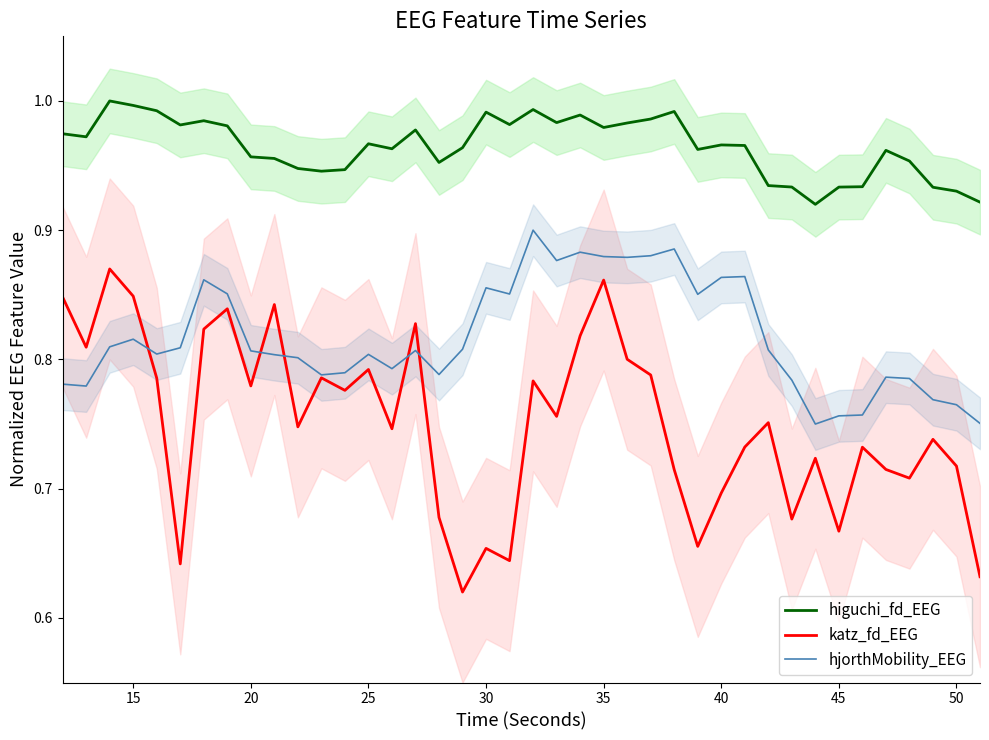

True or false: higuchi_fd_EEG and katz_fd_EEG intersect in this chart.

False